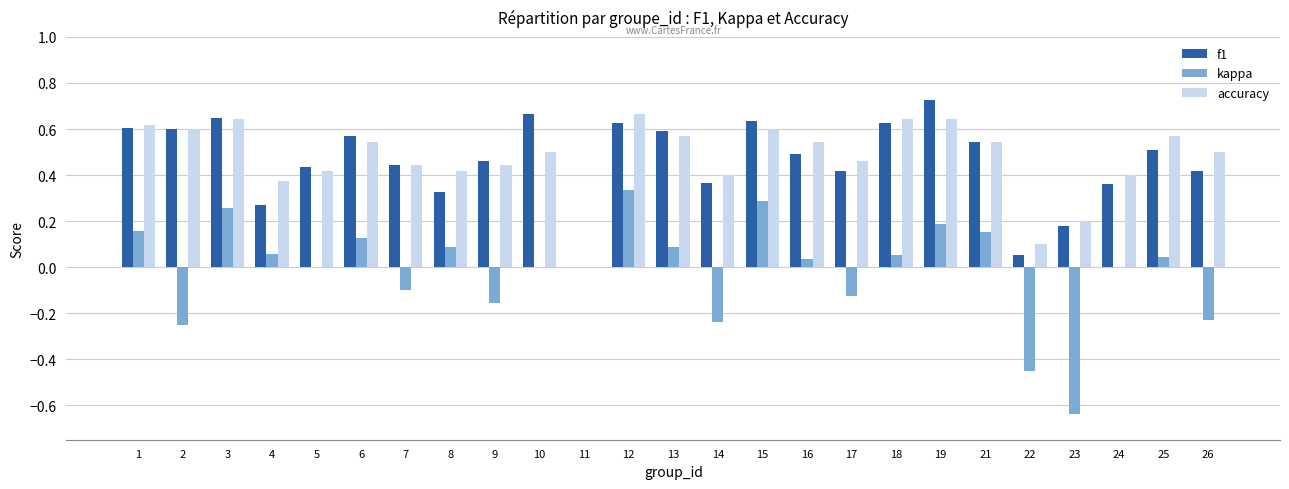

True or false: accuracy has a value of 0.5 at 17.

True